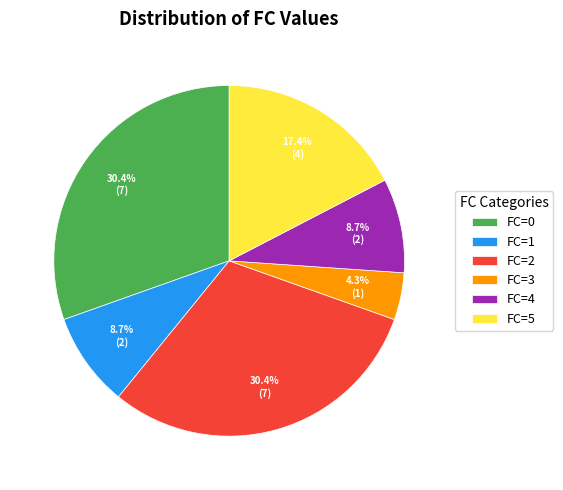

What is the total percentage of FC=1 and FC=2?

39.1%